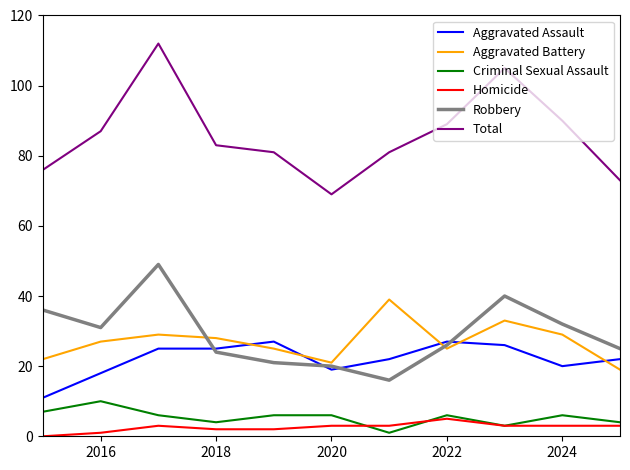

Which series ends up on top after the final intersection of Robbery and Aggravated Assault?

Robbery